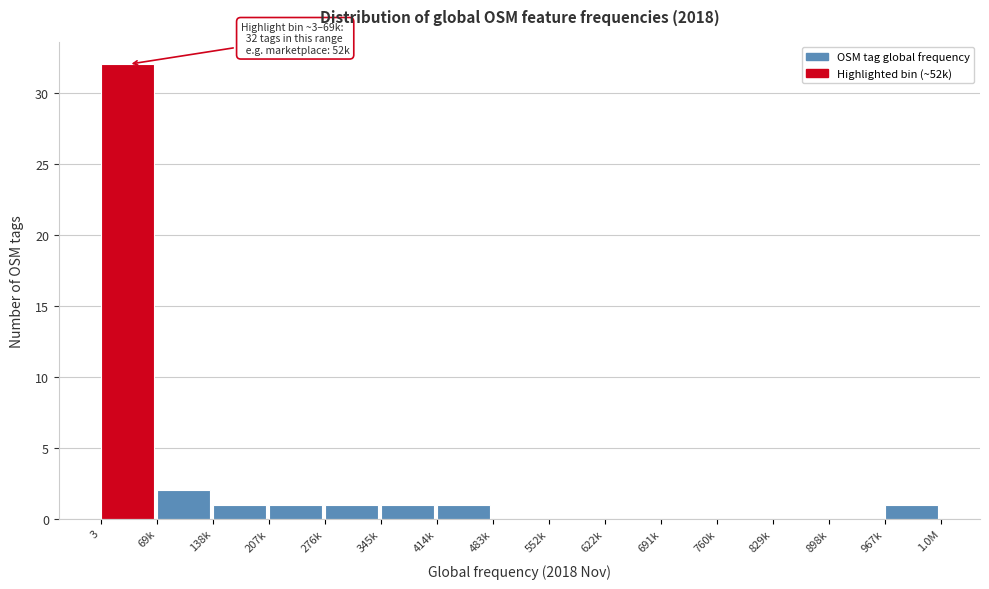

Reading left to right, transcribe all the data shown in this chart.

3=32	69k=2	138k=1	207k=1	276k=1	345k=1	414k=1	483k=0	552k=0	622k=0	691k=0	760k=0	829k=0	898k=0	967k=1